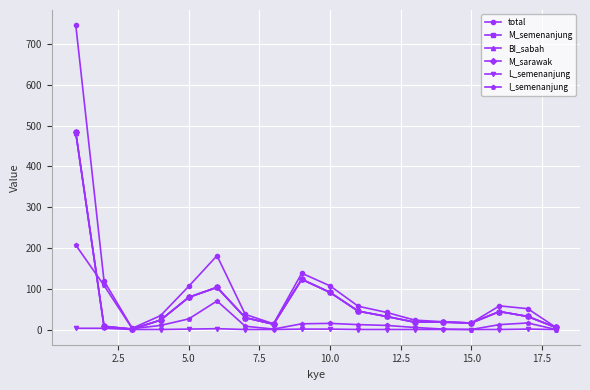

Reading left to right, extract all data points from this chart.

total: 746	119	3	34	106	181	37	14	138	107	57	42	23	19	16	58	51	5
M_semenanjung: 483	8	1	23	79	103	29	13	123	91	45	32	18	18	16	44	32	5
BI_sabah: 482	7	1	23	79	104	29	13	123	91	45	32	18	18	16	44	32	5
M_sarawak: 483	8	1	23	79	103	29	13	123	91	45	32	18	18	16	44	32	5
L_semenanjung: 3	3	0	0	1	2	0	0	1	1	0	0	0	0	0	0	1	0
I_semenanjung: 207	108	2	10	26	70	8	1	14	15	12	10	5	1	0	12	16	0